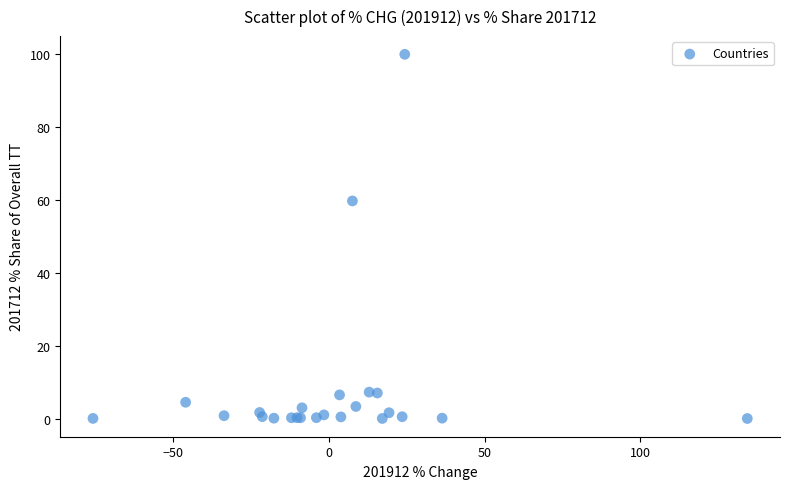

What Y value in the scatter plot is closest to 50?

59.7